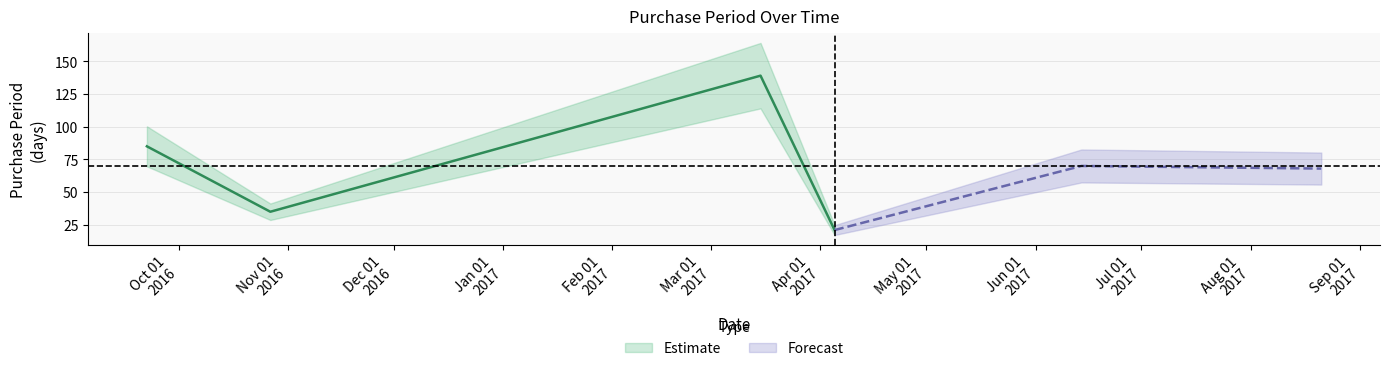

At which category does the data reach its first local peak?

2017-03-15